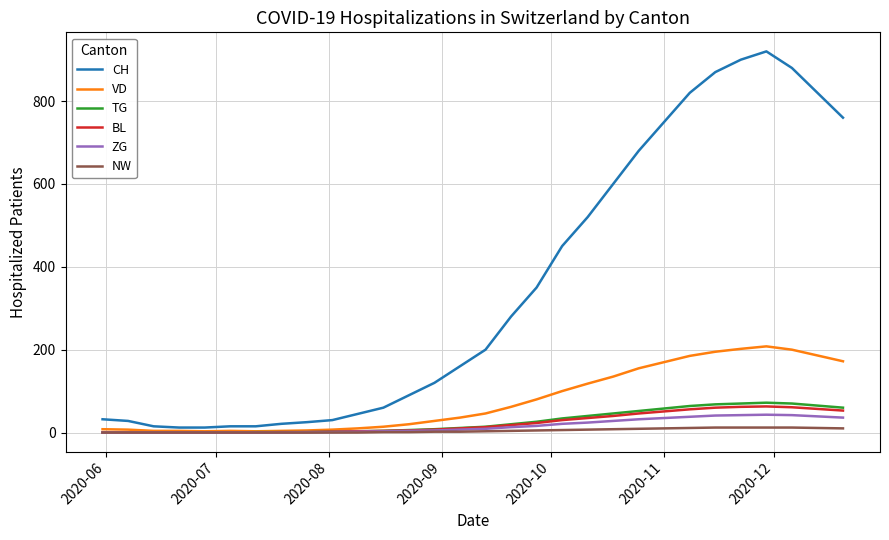

At how many categories does at least one series exceed 113?

17